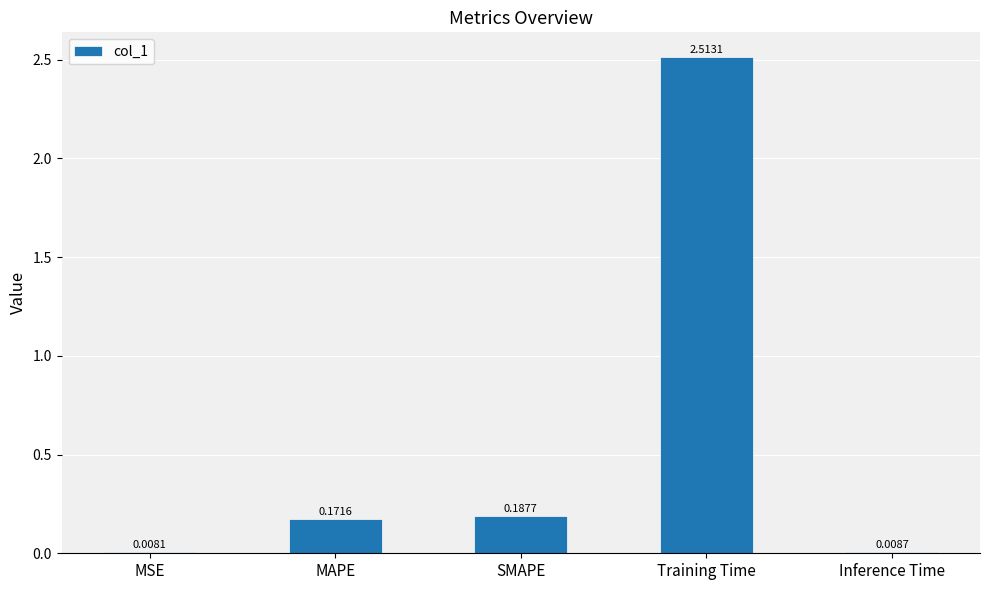

What is the sum of all values?

2.9